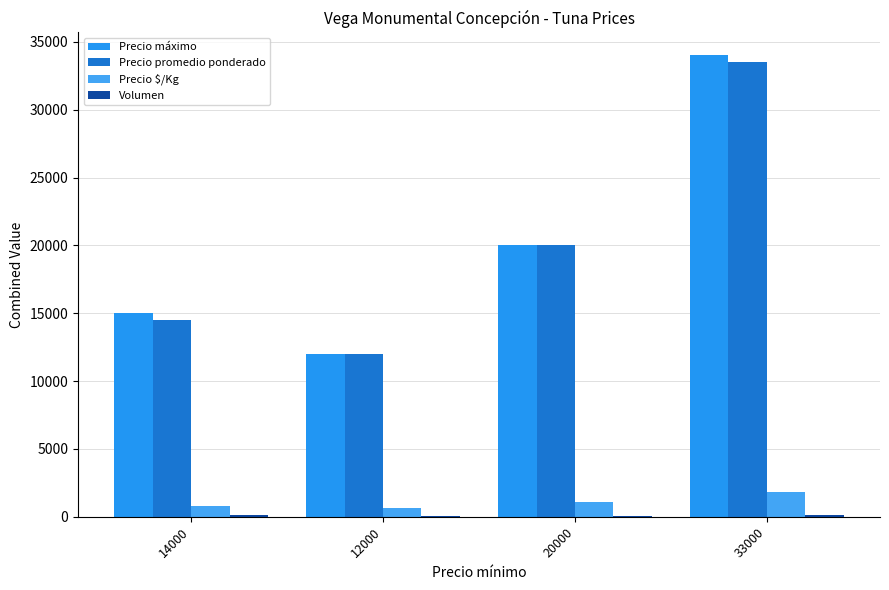

Count the number of data series in this chart.

4